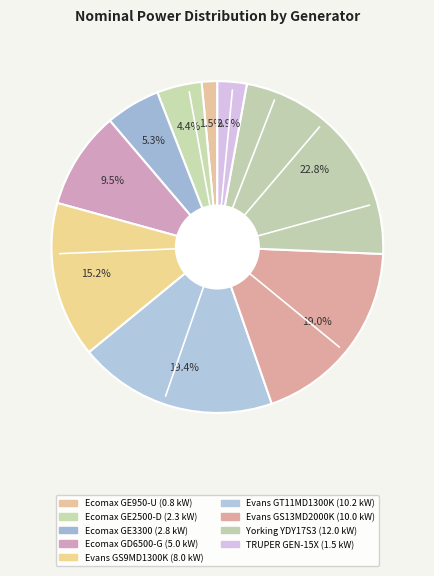

Does any single category account for the majority?

No